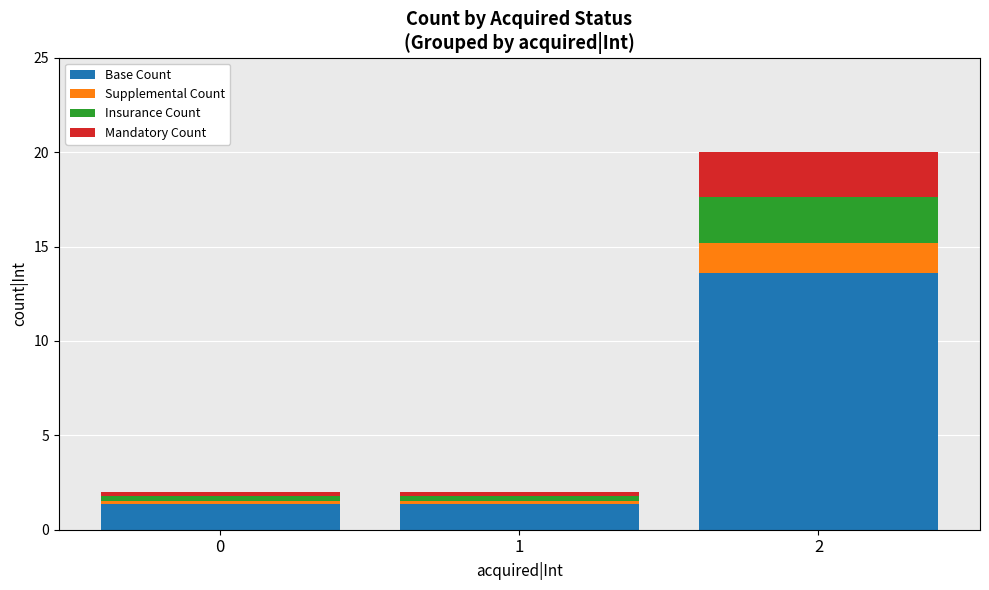

Are the bars horizontal?

No